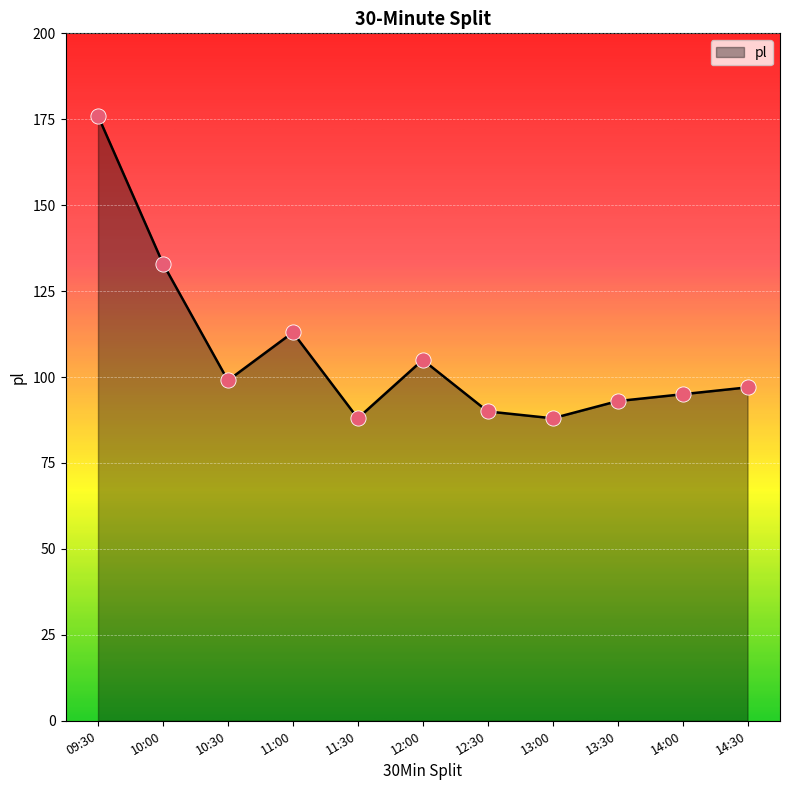

Which has a higher value, 09:30 or 12:00?

09:30